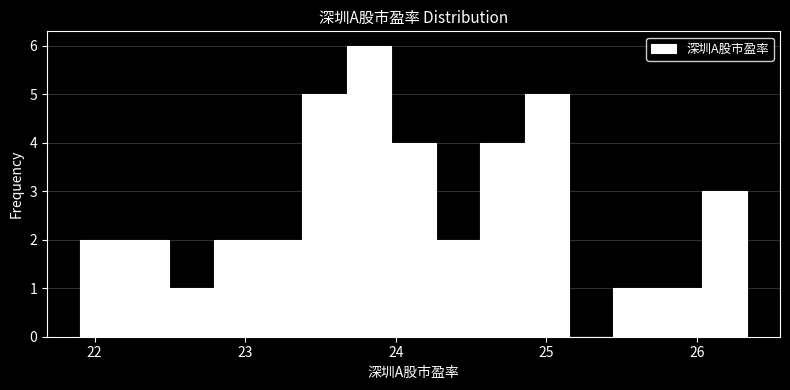

Around what value on the x-axis is the tallest bar? Give the approximate position of its centre, as read against the axis.

23.8